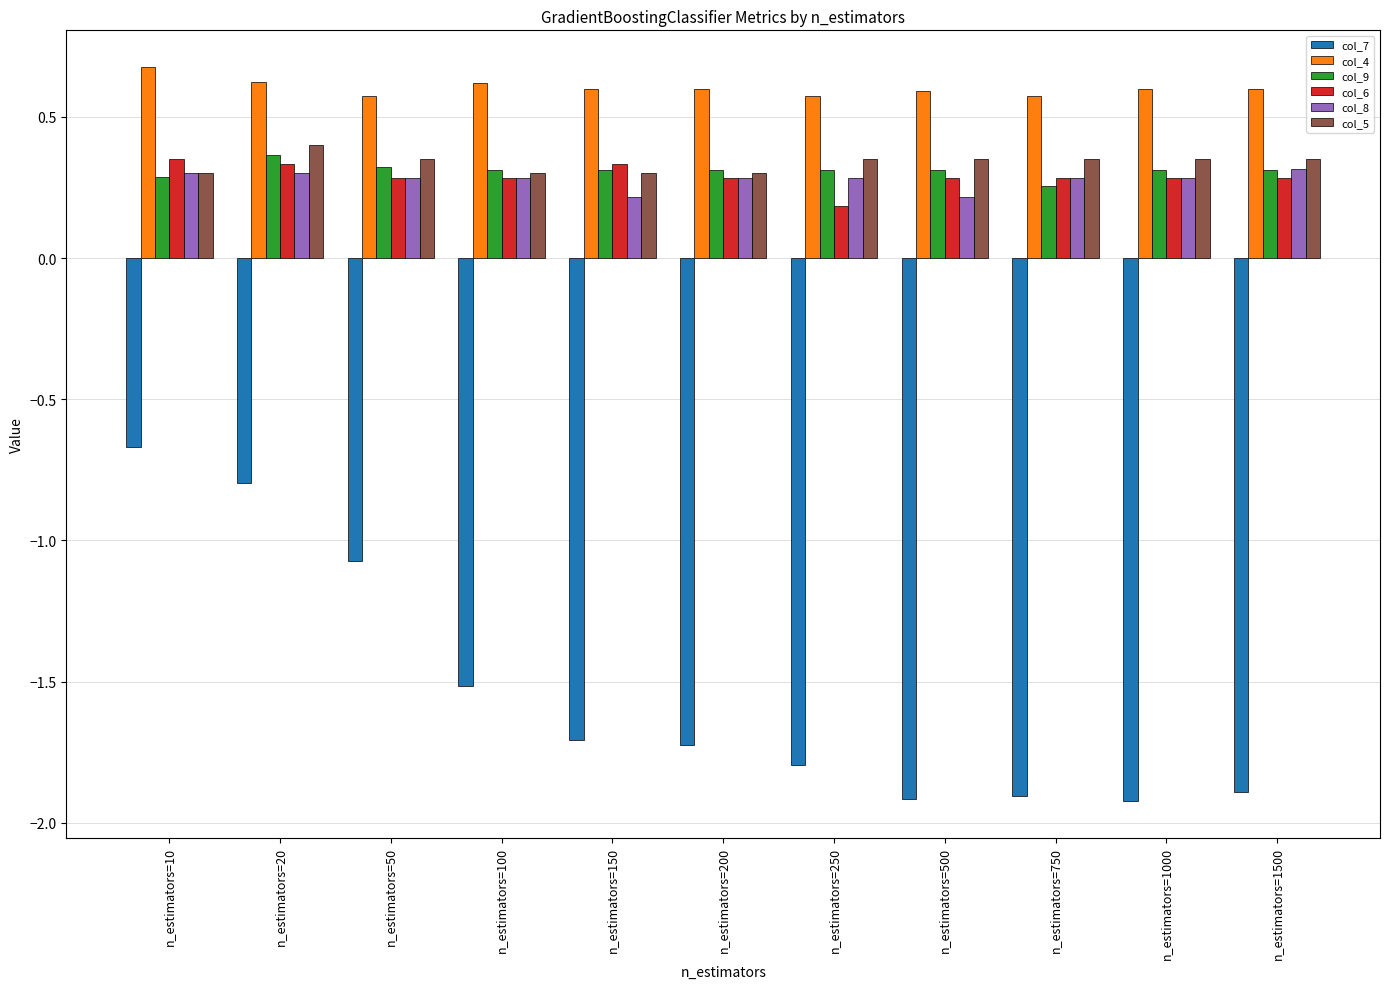

Read the col_7 value at n_estimators=150.

-1.7